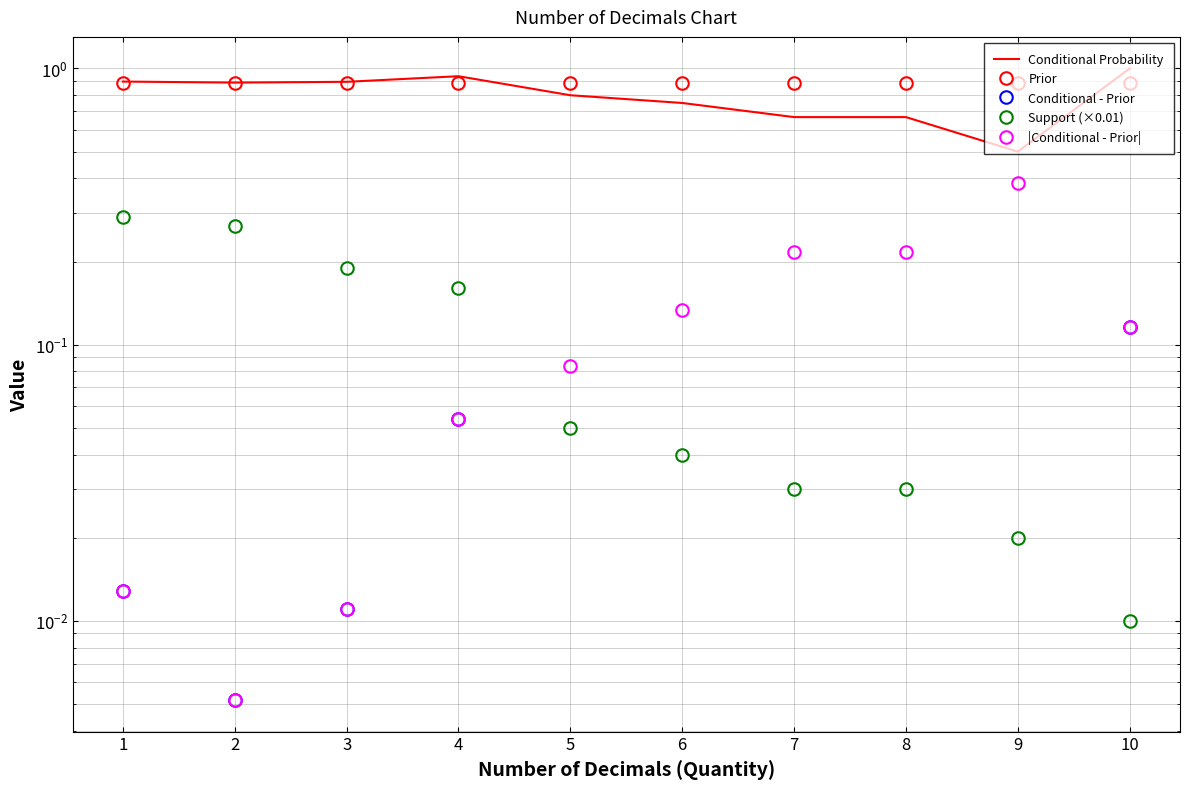

What is the sum of all Prior values?

8.8